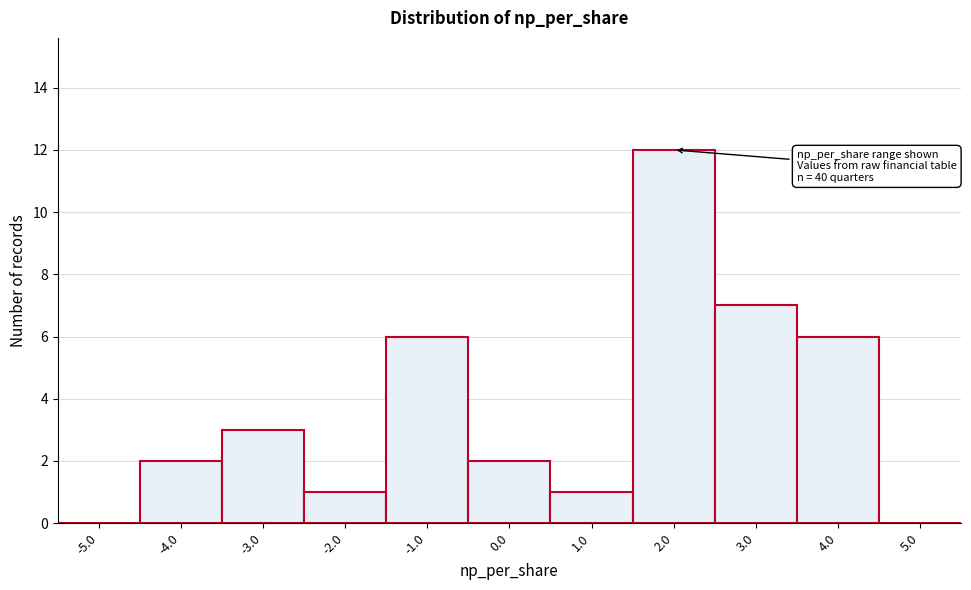

Reading right to left, extract all data points from this chart.

5.0=0	4.0=6	3.0=7	2.0=12	1.0=1	0.0=2	-1.0=6	-2.0=1	-3.0=3	-4.0=2	-5.0=0